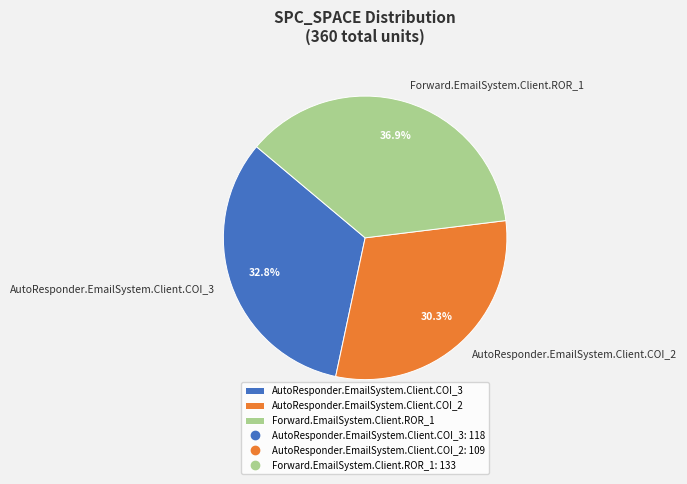

What percentage is the Forward.EmailSystem.Client.ROR_1 slice, to the nearest percent?

37%